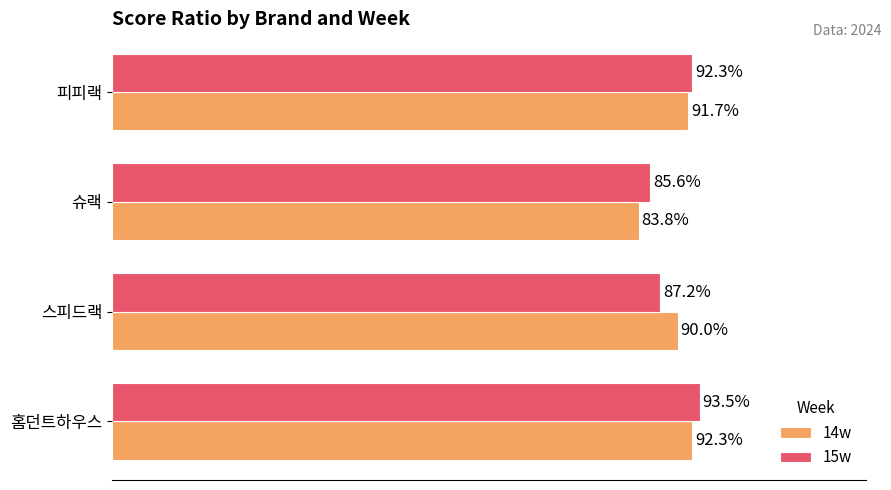

What are all the series names shown in the legend?

14w, 15w